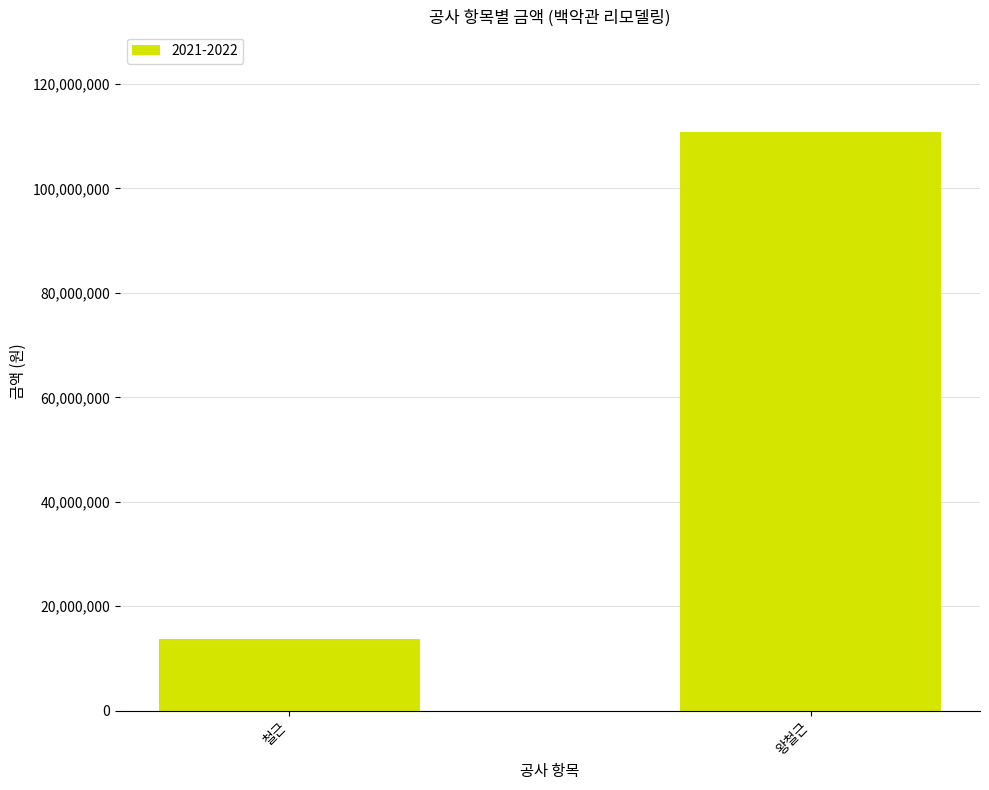

What is the label of the 2nd bar from the left?

왕철근